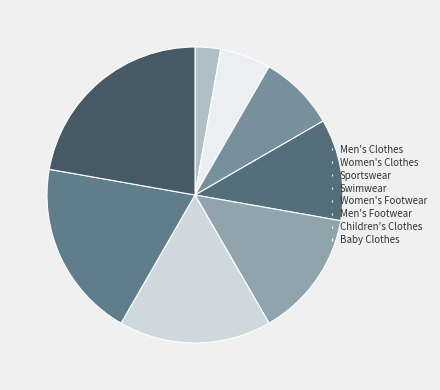

Which slice is the largest?

Baby Clothes